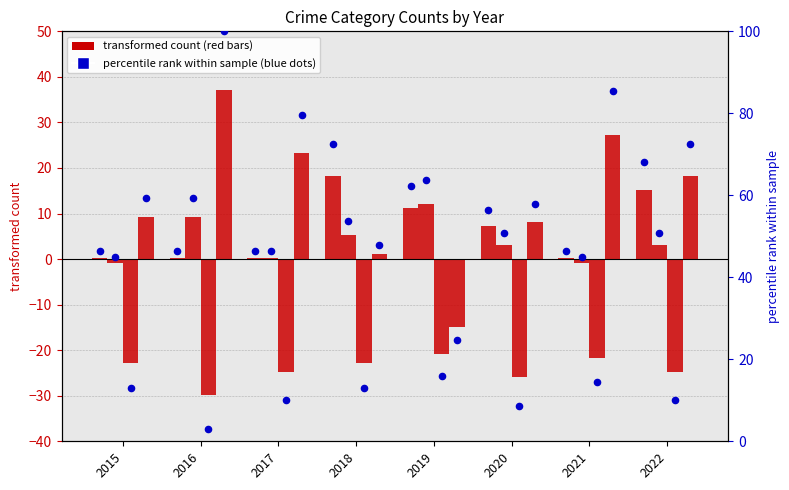

At which category is the sum across all series the highest?

2022